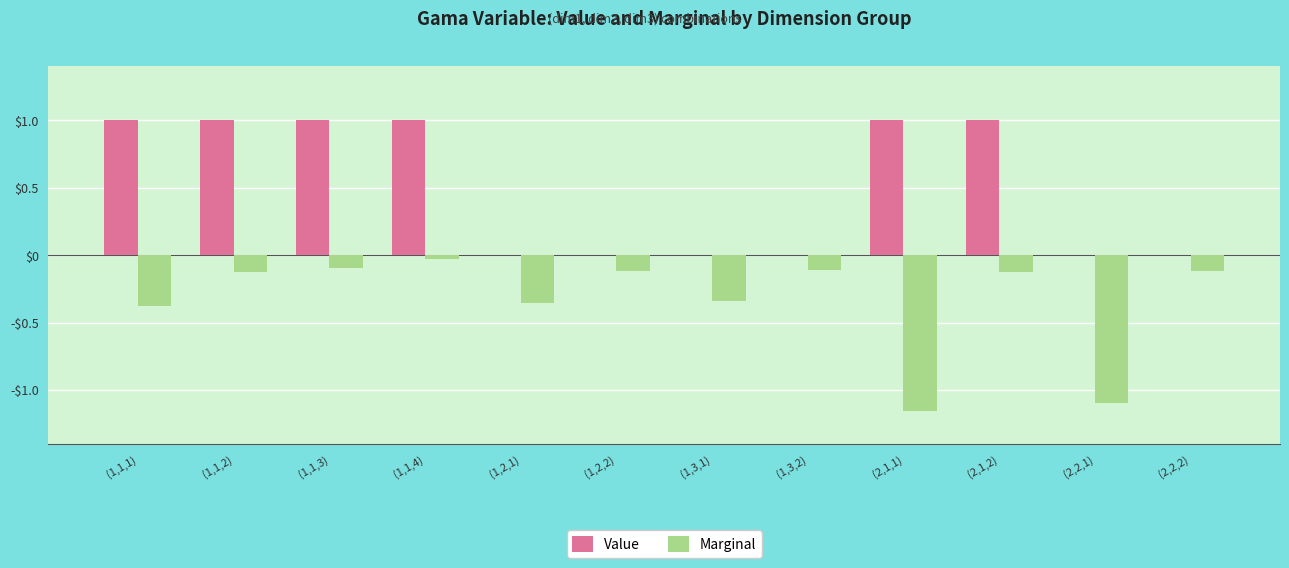

Does the chart contain stacked bars?

No